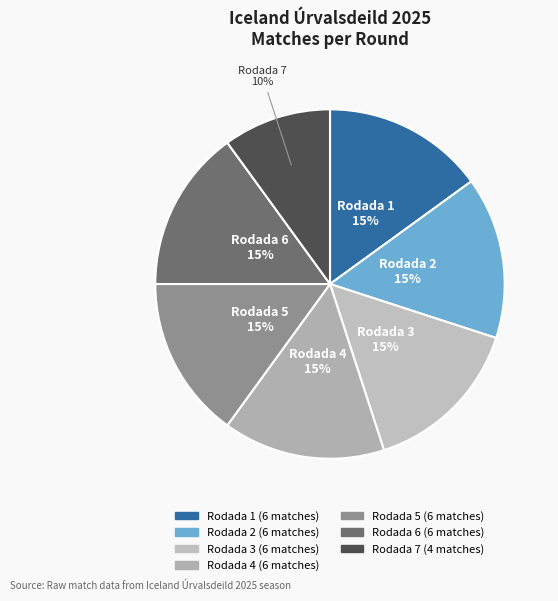

To the nearest percent, what is the average slice percentage?

14%